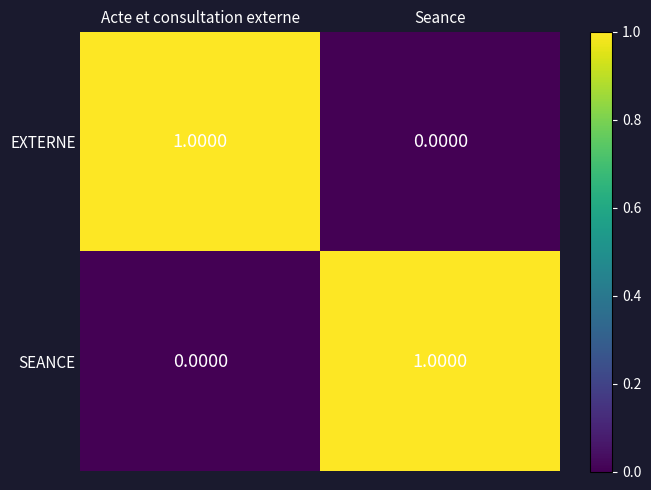

How many data points does each series have?

2